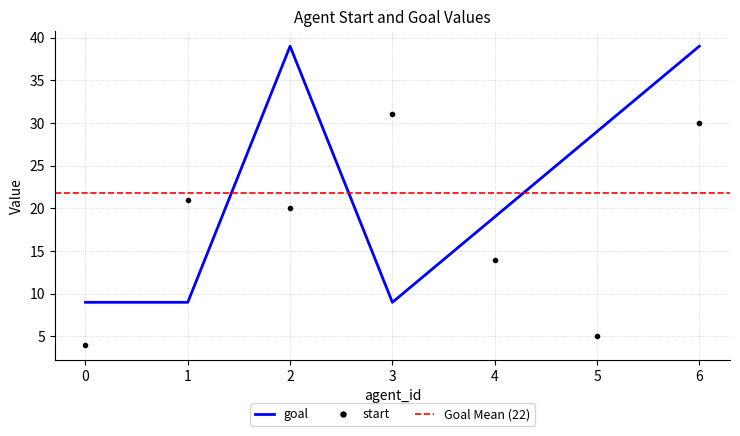

Where does the goal series first go above 19?

2